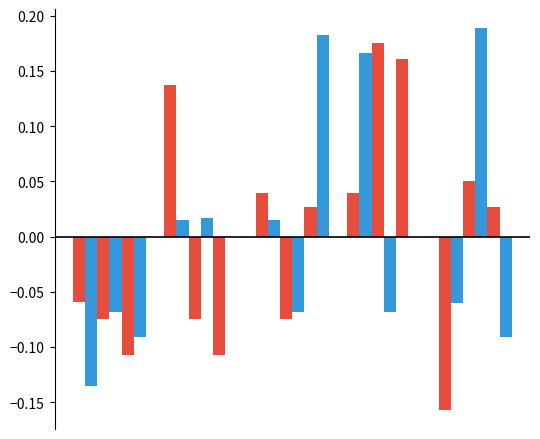

How many data points does each series have?

5